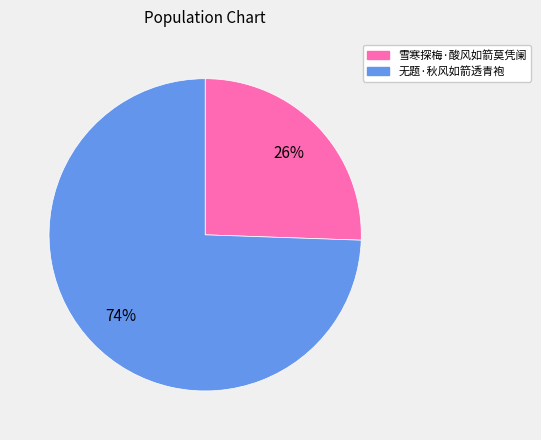

Combined, do 雪寒探梅·酸风如箭莫凭阑 and 无题·秋风如箭透青袍 account for over 50%?

Yes